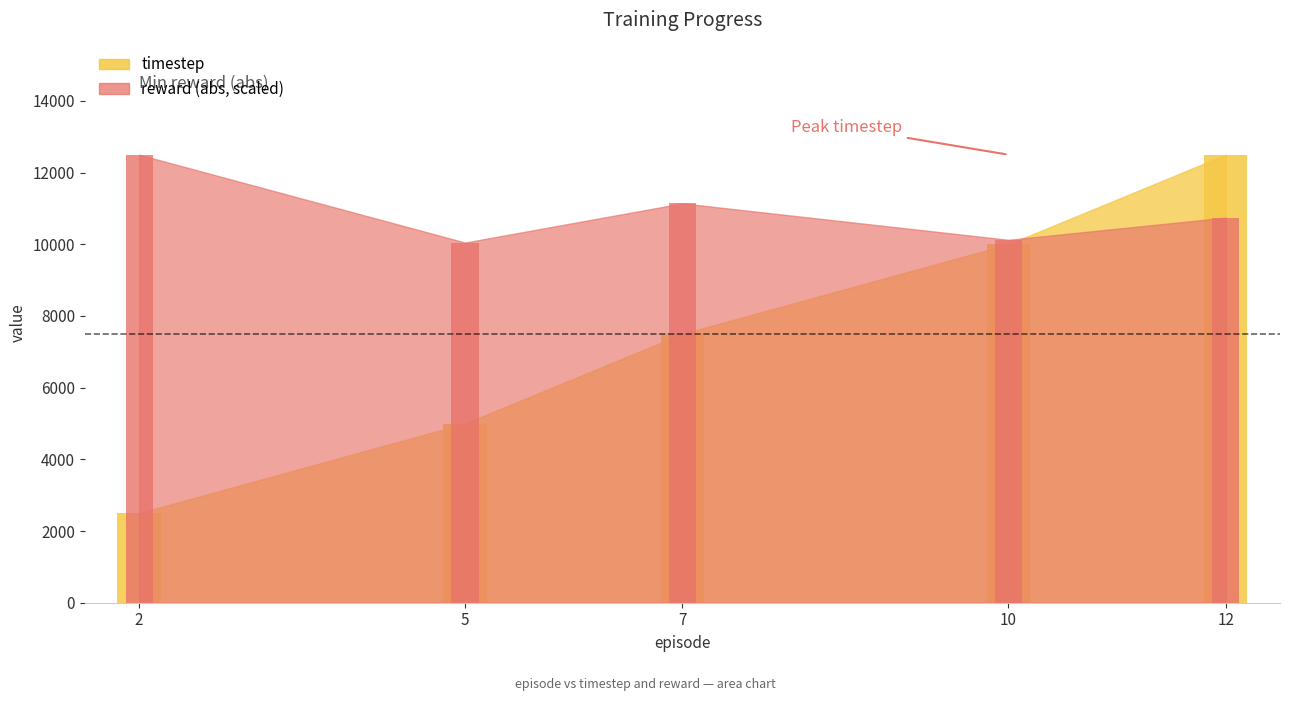

Rank the categories by timestep value from lowest to highest.

2, 5, 7, 10, 12